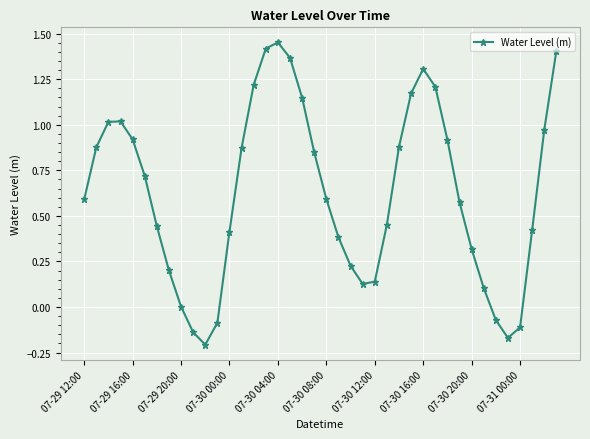

How many points are lower than both their immediate neighbors (excluding endpoints)?

3